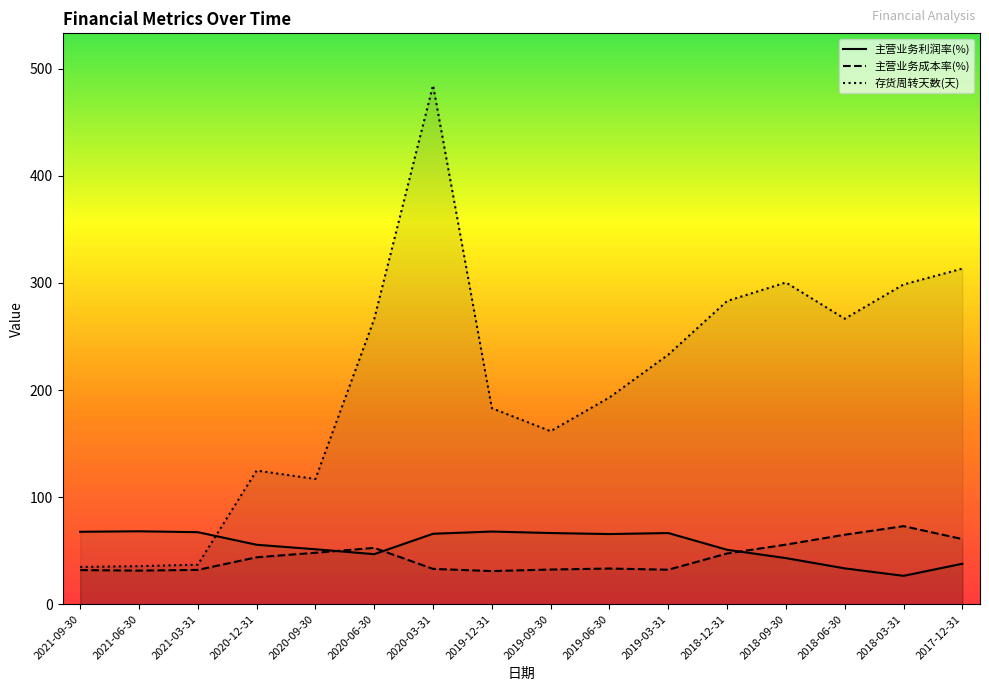

True or false: 主营业务利润率(%) and 存货周转天数(天) cross at least once.

True